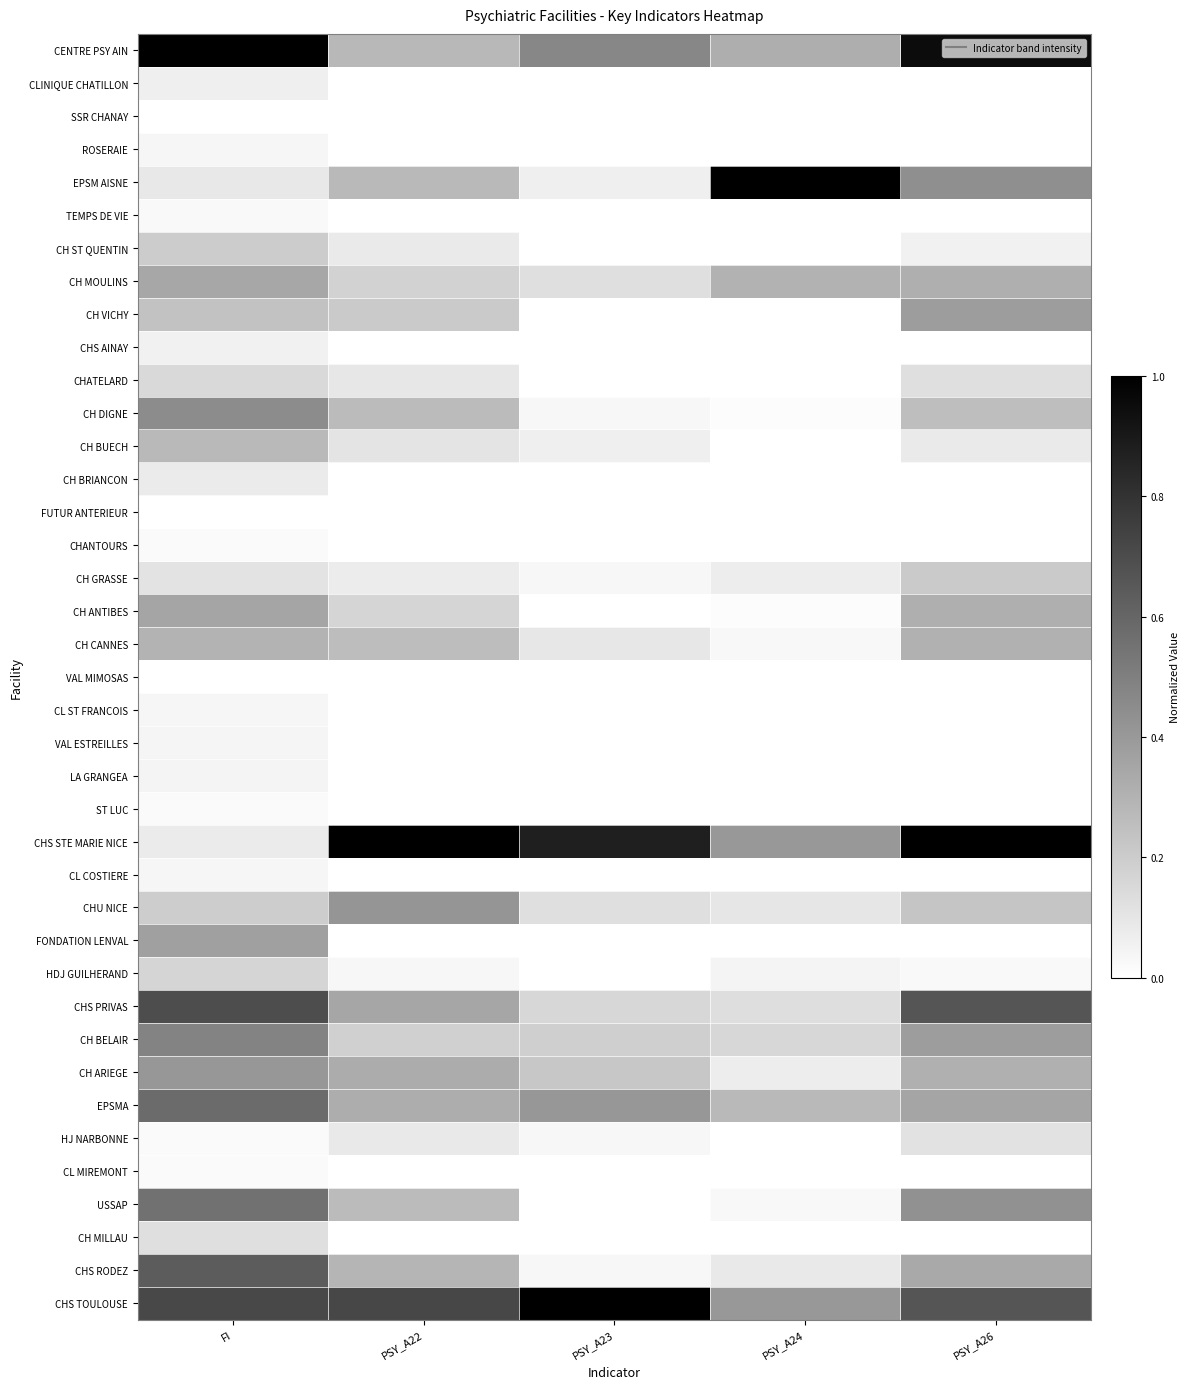

How many categories are shown in the chart?

5